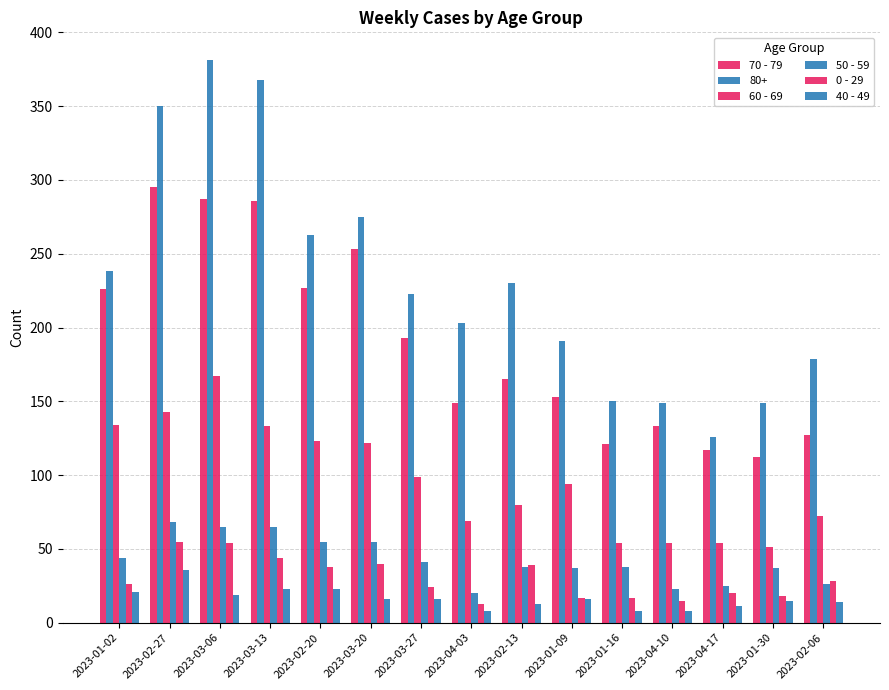

At which label does 60 - 69 first exceed 94?

2023-01-02